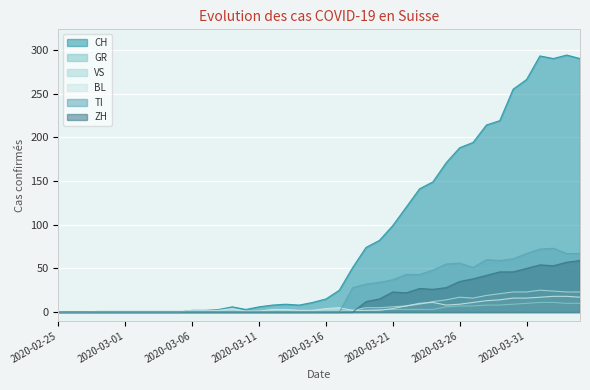

Reading left to right, what are all the values shown in this chart?

CH: 0	0	0	0	0	0	0	0	0	0	2	2	3	6	3	6	8	9	8	11	15	25	51	74	82	99	120	141	149	171	188	194	214	219	255	266	293	290	294	290
GR: 0	0	0	0	0	0	0	0	0	0	0	0	0	0	0	0	0	0	0	0	1	1	2	2	3	3	3	3	3	6	7	7	8	8	9	10	11	11	10	10
VS: 0	0	0	1	1	1	1	1	1	1	1	1	1	1	1	1	1	1	1	1	1	2	2	5	5	6	7	9	12	14	17	16	19	21	23	23	25	24	23	23
BL: 0	0	0	0	0	0	0	0	0	0	2	2	2	4	1	1	3	3	2	2	4	5	2	2	2	4	7	10	11	8	9	11	13	14	16	16	17	18	18	17
TI: 0	0	0	0	0	0	0	0	0	0	0	0	0	0	0	0	0	0	0	0	0	0	28	32	34	37	43	43	48	55	56	51	60	59	61	67	72	73	67	67
ZH: 0	0	0	0	0	0	0	0	0	0	0	0	0	0	0	0	0	0	0	0	0	0	0	12	15	23	22	27	26	28	35	38	42	46	46	50	54	53	57	59